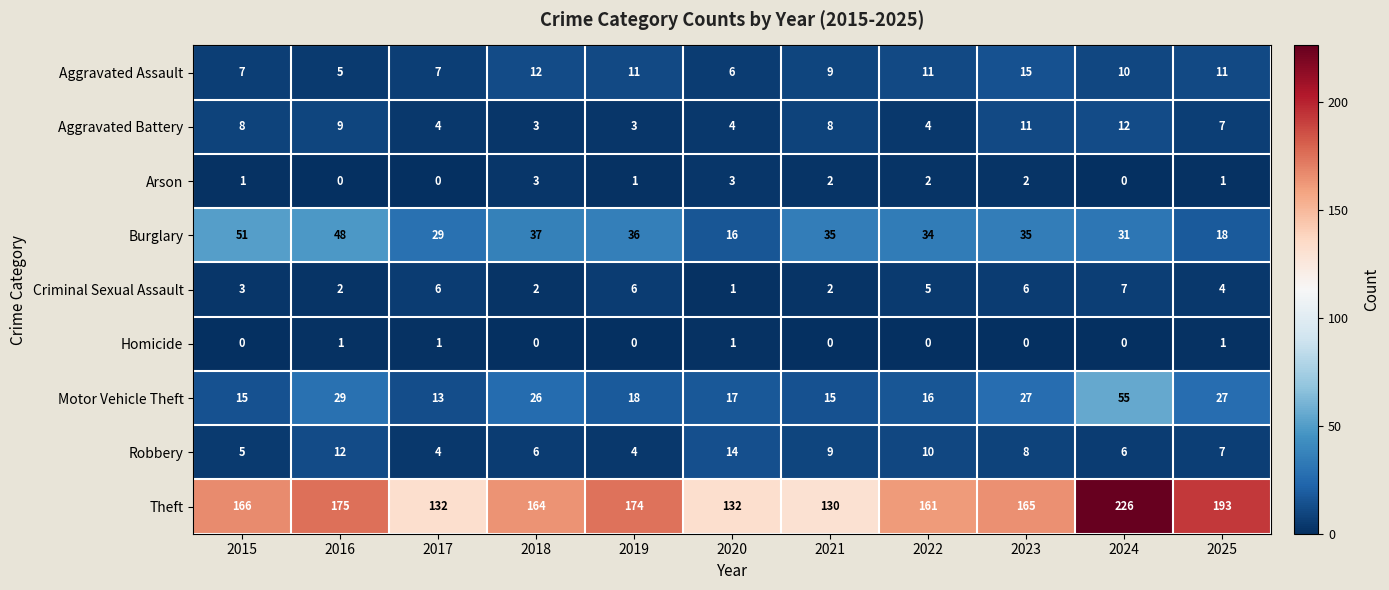

How many distinct data groups are displayed?

9